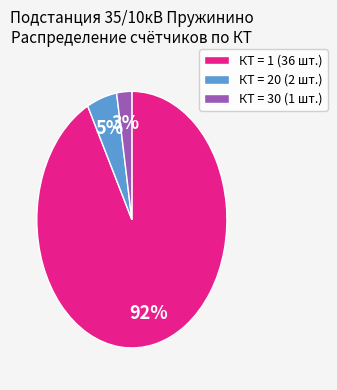

To the nearest percent, what is the average slice percentage?

33%